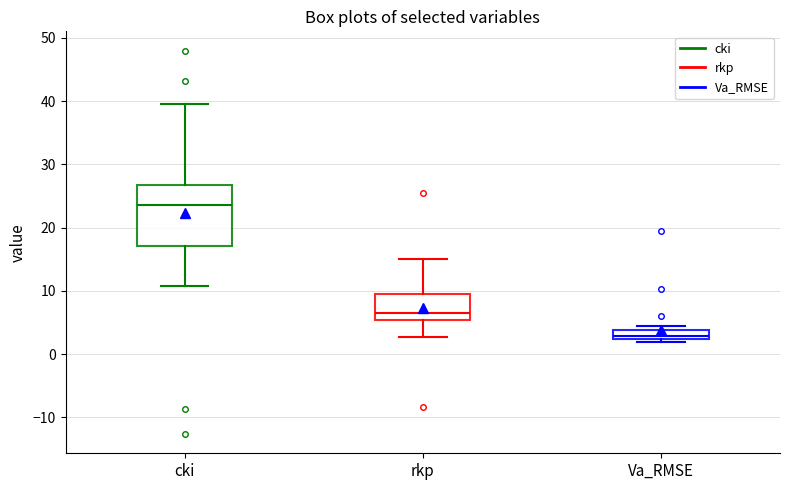

Which box is the tallest, from its lower edge to its upper edge?

cki